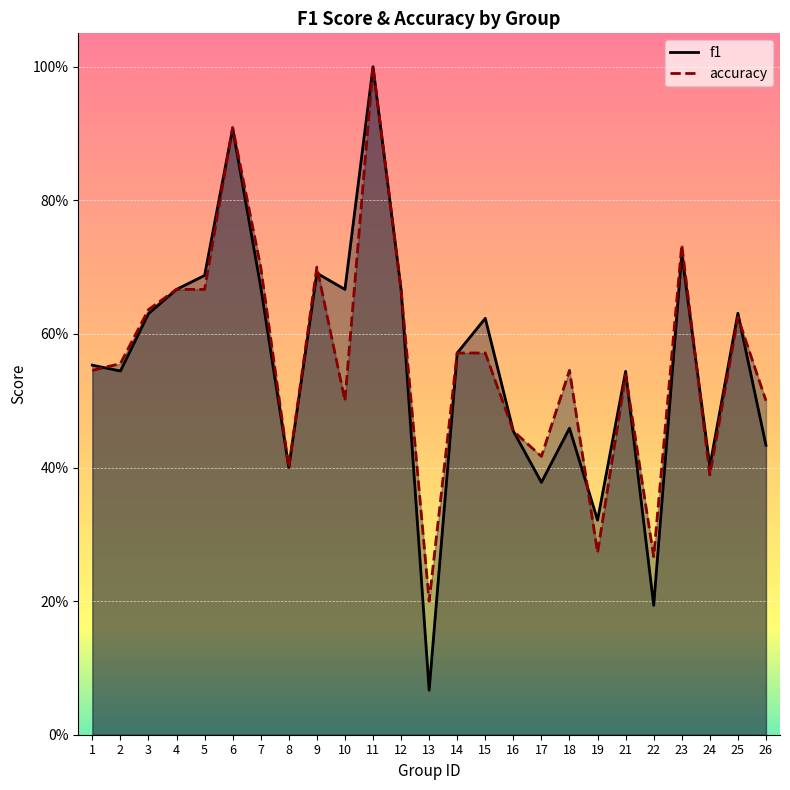

Which series has the largest range (max minus min)?

f1